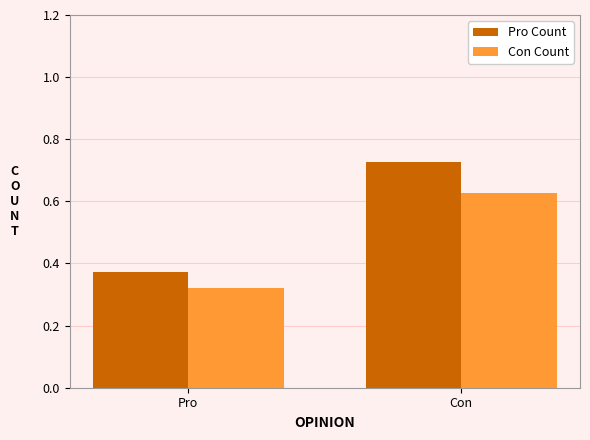

List the series in order of their overall mean, highest first.

Pro Count, Con Count